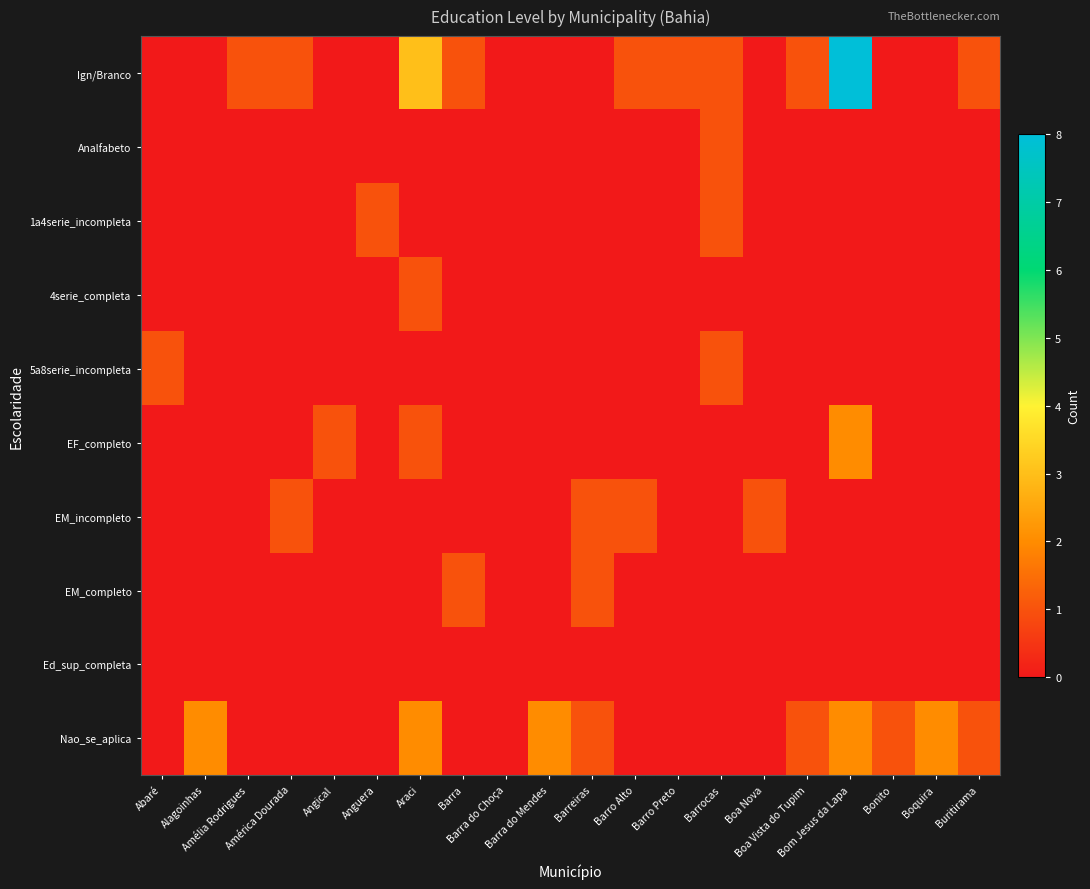

Reading left to right, transcribe all the data shown in this chart.

Ign/Branco: Abaré=0	Alagoinhas=0	Amélia Rodrigues=1	América Dourada=1	Angical=0	Anguera=0	Araci=3	Barra=1	Barra do Choça=0	Barra do Mendes=0	Barreiras=0	Barro Alto=1	Barro Preto=1	Barrocas=1	Boa Nova=0	Boa Vista do Tupim=1	Bom Jesus da Lapa=8	Bonito=0	Boquira=0	Buritirama=1
Analfabeto: Abaré=0	Alagoinhas=0	Amélia Rodrigues=0	América Dourada=0	Angical=0	Anguera=0	Araci=0	Barra=0	Barra do Choça=0	Barra do Mendes=0	Barreiras=0	Barro Alto=0	Barro Preto=0	Barrocas=1	Boa Nova=0	Boa Vista do Tupim=0	Bom Jesus da Lapa=0	Bonito=0	Boquira=0	Buritirama=0
1a4serie_incompleta: Abaré=0	Alagoinhas=0	Amélia Rodrigues=0	América Dourada=0	Angical=0	Anguera=1	Araci=0	Barra=0	Barra do Choça=0	Barra do Mendes=0	Barreiras=0	Barro Alto=0	Barro Preto=0	Barrocas=1	Boa Nova=0	Boa Vista do Tupim=0	Bom Jesus da Lapa=0	Bonito=0	Boquira=0	Buritirama=0
4serie_completa: Abaré=0	Alagoinhas=0	Amélia Rodrigues=0	América Dourada=0	Angical=0	Anguera=0	Araci=1	Barra=0	Barra do Choça=0	Barra do Mendes=0	Barreiras=0	Barro Alto=0	Barro Preto=0	Barrocas=0	Boa Nova=0	Boa Vista do Tupim=0	Bom Jesus da Lapa=0	Bonito=0	Boquira=0	Buritirama=0
5a8serie_incompleta: Abaré=1	Alagoinhas=0	Amélia Rodrigues=0	América Dourada=0	Angical=0	Anguera=0	Araci=0	Barra=0	Barra do Choça=0	Barra do Mendes=0	Barreiras=0	Barro Alto=0	Barro Preto=0	Barrocas=1	Boa Nova=0	Boa Vista do Tupim=0	Bom Jesus da Lapa=0	Bonito=0	Boquira=0	Buritirama=0
EF_completo: Abaré=0	Alagoinhas=0	Amélia Rodrigues=0	América Dourada=0	Angical=1	Anguera=0	Araci=1	Barra=0	Barra do Choça=0	Barra do Mendes=0	Barreiras=0	Barro Alto=0	Barro Preto=0	Barrocas=0	Boa Nova=0	Boa Vista do Tupim=0	Bom Jesus da Lapa=2	Bonito=0	Boquira=0	Buritirama=0
EM_incompleto: Abaré=0	Alagoinhas=0	Amélia Rodrigues=0	América Dourada=1	Angical=0	Anguera=0	Araci=0	Barra=0	Barra do Choça=0	Barra do Mendes=0	Barreiras=1	Barro Alto=1	Barro Preto=0	Barrocas=0	Boa Nova=1	Boa Vista do Tupim=0	Bom Jesus da Lapa=0	Bonito=0	Boquira=0	Buritirama=0
EM_completo: Abaré=0	Alagoinhas=0	Amélia Rodrigues=0	América Dourada=0	Angical=0	Anguera=0	Araci=0	Barra=1	Barra do Choça=0	Barra do Mendes=0	Barreiras=1	Barro Alto=0	Barro Preto=0	Barrocas=0	Boa Nova=0	Boa Vista do Tupim=0	Bom Jesus da Lapa=0	Bonito=0	Boquira=0	Buritirama=0
Ed_sup_completa: Abaré=0	Alagoinhas=0	Amélia Rodrigues=0	América Dourada=0	Angical=0	Anguera=0	Araci=0	Barra=0	Barra do Choça=0	Barra do Mendes=0	Barreiras=0	Barro Alto=0	Barro Preto=0	Barrocas=0	Boa Nova=0	Boa Vista do Tupim=0	Bom Jesus da Lapa=0	Bonito=0	Boquira=0	Buritirama=0
Nao_se_aplica: Abaré=0	Alagoinhas=2	Amélia Rodrigues=0	América Dourada=0	Angical=0	Anguera=0	Araci=2	Barra=0	Barra do Choça=0	Barra do Mendes=2	Barreiras=1	Barro Alto=0	Barro Preto=0	Barrocas=0	Boa Nova=0	Boa Vista do Tupim=1	Bom Jesus da Lapa=2	Bonito=1	Boquira=2	Buritirama=1